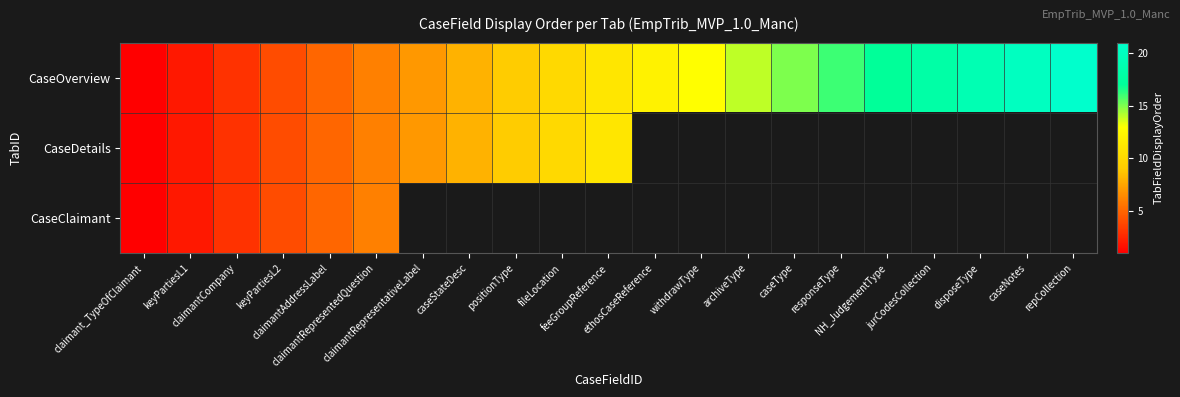

At which category does the chart reach its peak across all series?

repCollection